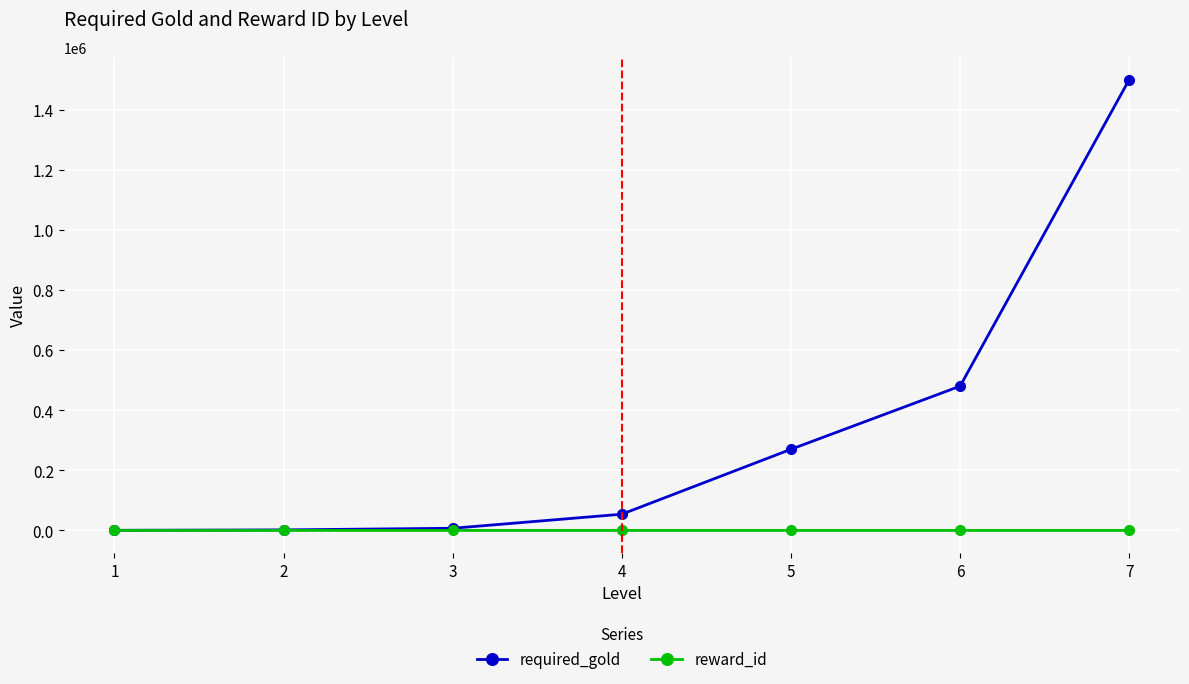

Which label corresponds to the largest value in the chart?

7